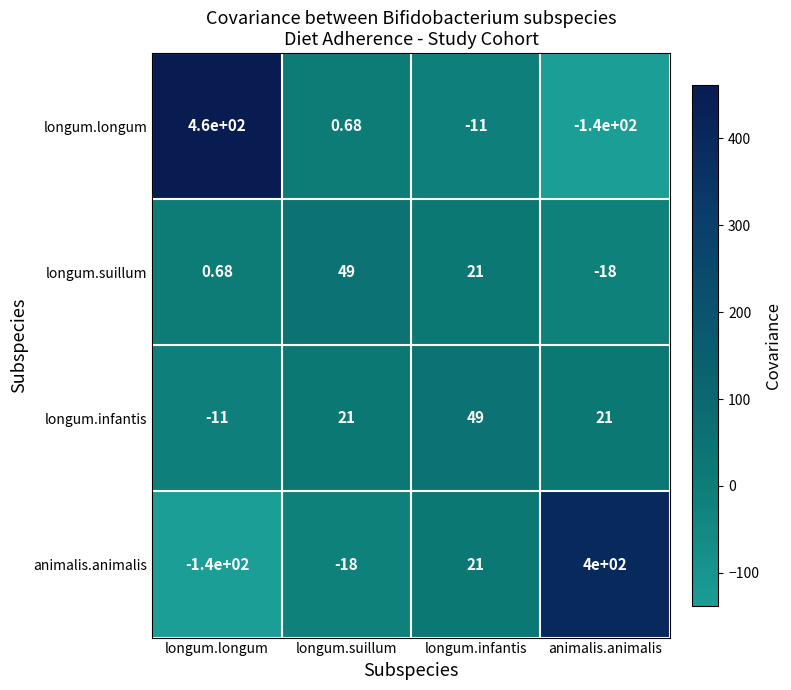

Between longum.longum and animalis.animalis, which series saw the biggest shift?

longum.longum